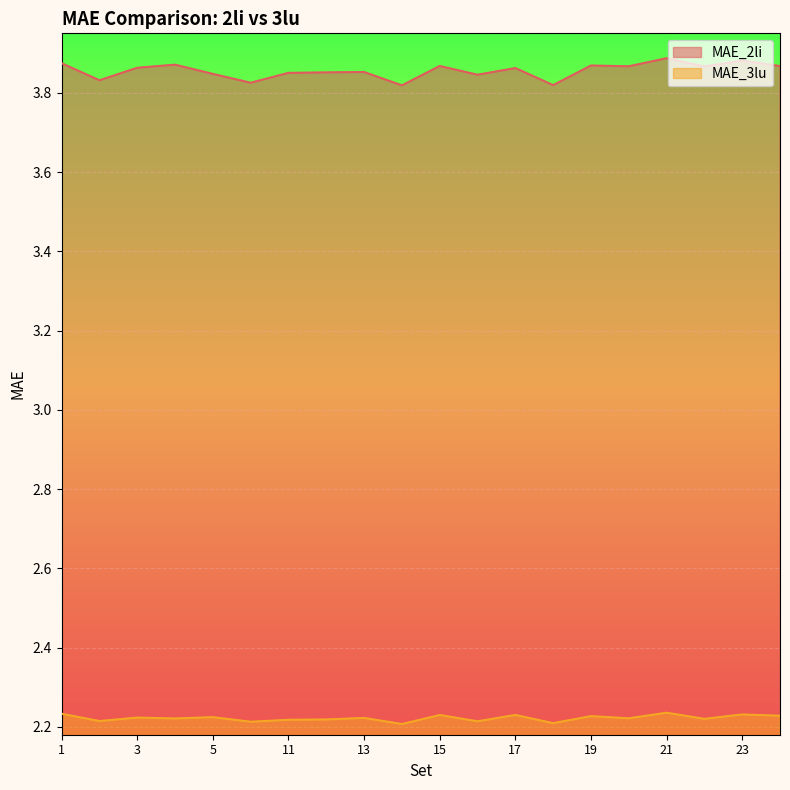

Count the number of categories in the chart.

20